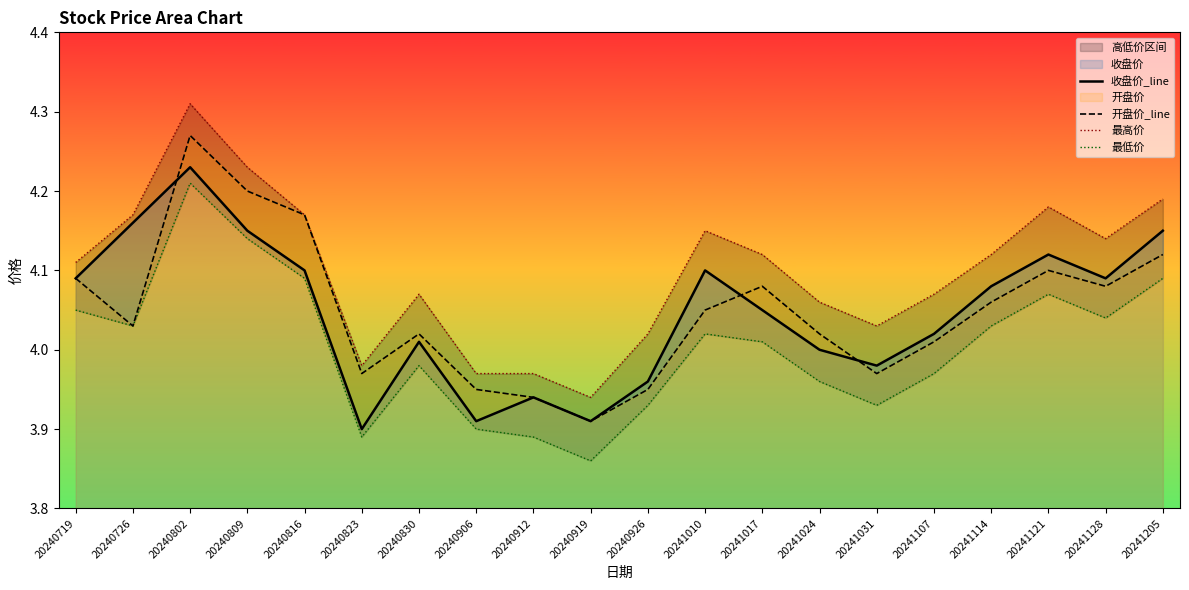

Reading left to right, list all the values displayed in this chart.

收盘价_line: 4.1	4.2	4.2	4.2	4.1	3.9	4.0	3.9	3.9	3.9	4.0	4.1	4.0	4.0	4.0	4.0	4.1	4.1	4.1	4.2
开盘价_line: 4.1	4.0	4.3	4.2	4.2	4.0	4.0	4.0	3.9	3.9	4.0	4.0	4.1	4.0	4.0	4.0	4.1	4.1	4.1	4.1
最高价: 4.1	4.2	4.3	4.2	4.2	4.0	4.1	4.0	4.0	3.9	4.0	4.2	4.1	4.1	4.0	4.1	4.1	4.2	4.1	4.2
最低价: 4.0	4.0	4.2	4.1	4.1	3.9	4.0	3.9	3.9	3.9	3.9	4.0	4.0	4.0	3.9	4.0	4.0	4.1	4.0	4.1